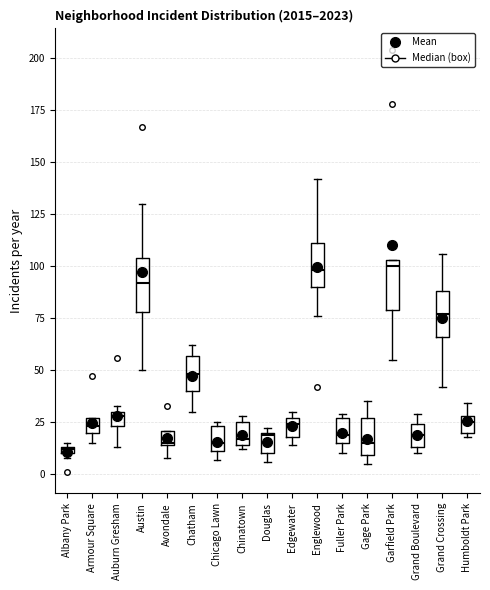

Where does the median line of the box for Gage Park sit on the y-axis? The values are not printed on the chart, so give them approximately, as read against the axis.

15